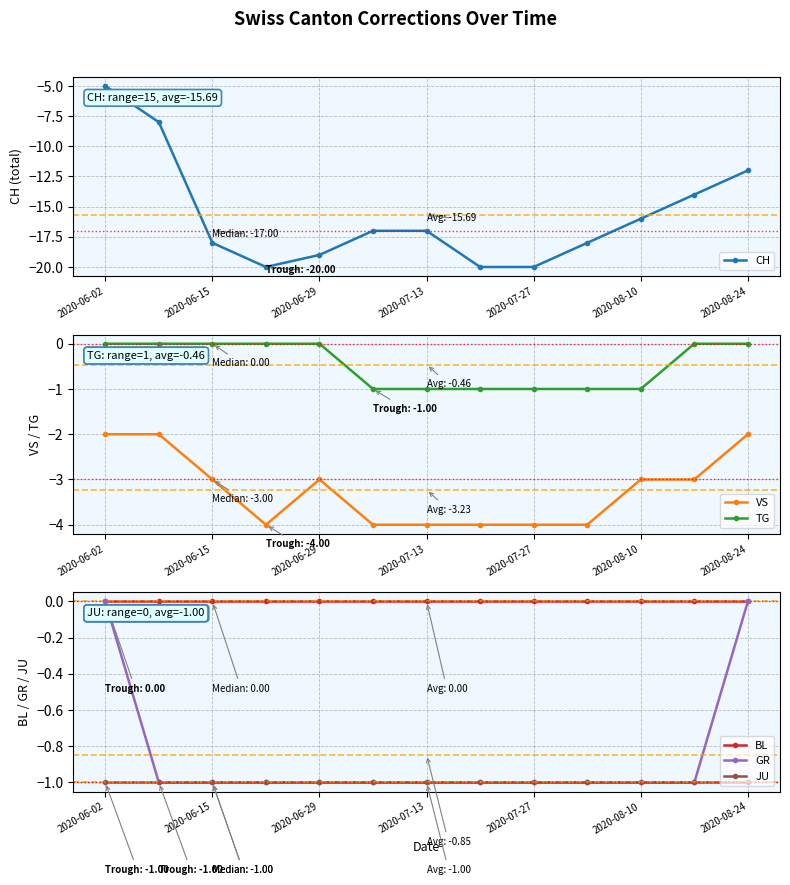

Reading right to left, list all the values displayed in this chart.

CH: -12	-14	-16	-18	-20	-20	-17	-17	-19	-20	-18	-8	-5
VS: -2	-3	-3	-4	-4	-4	-4	-4	-3	-4	-3	-2	-2
TG: 0	0	-1	-1	-1	-1	-1	-1	0	0	0	0	0
BL: 0	0	0	0	0	0	0	0	0	0	0	0	0
GR: 0	-1	-1	-1	-1	-1	-1	-1	-1	-1	-1	-1	0
JU: -1	-1	-1	-1	-1	-1	-1	-1	-1	-1	-1	-1	-1